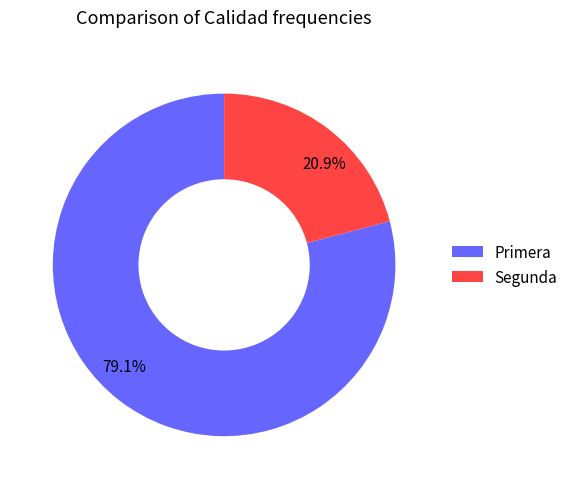

To the nearest percent, what is the average slice percentage?

50%